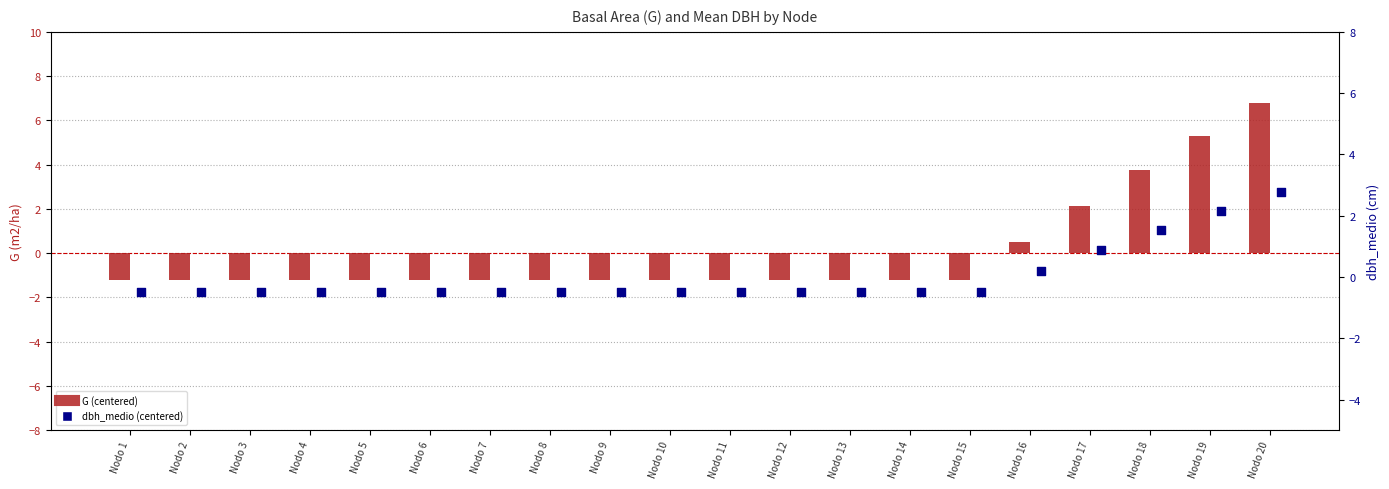

Which series has the widest spread of Y values?

G (centered)